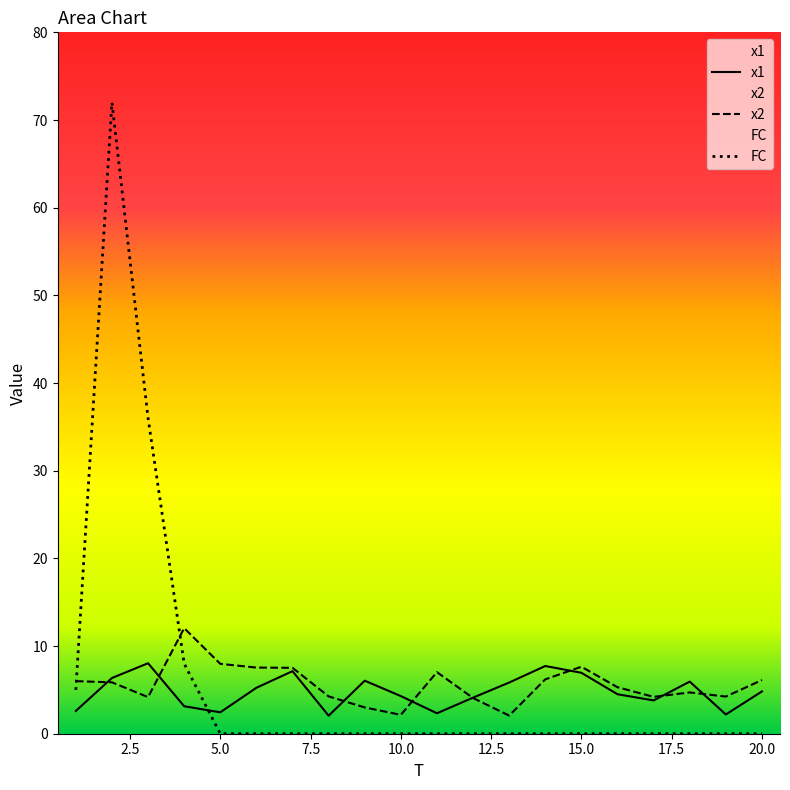

Which label corresponds to the largest value in the chart?

2